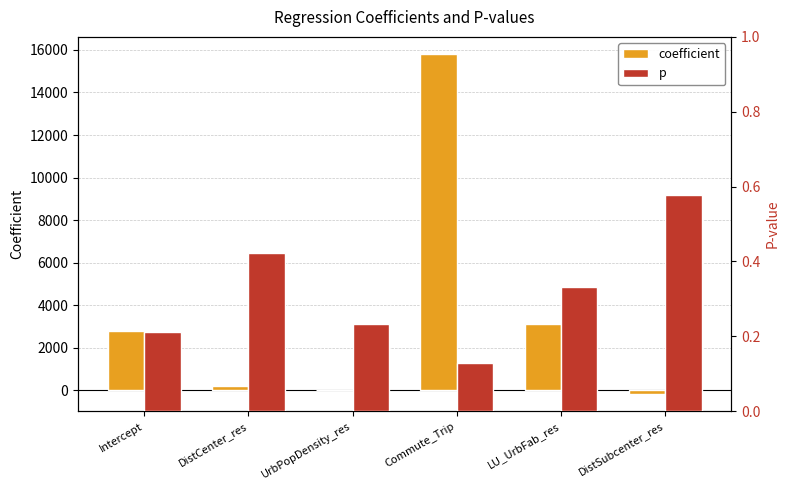

What are all the series names shown in the legend?

coefficient, p